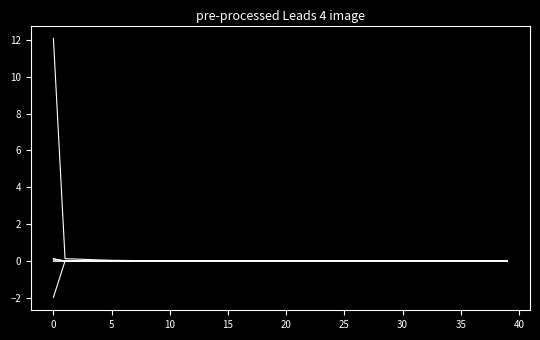

How many lines are shown in the chart?

6